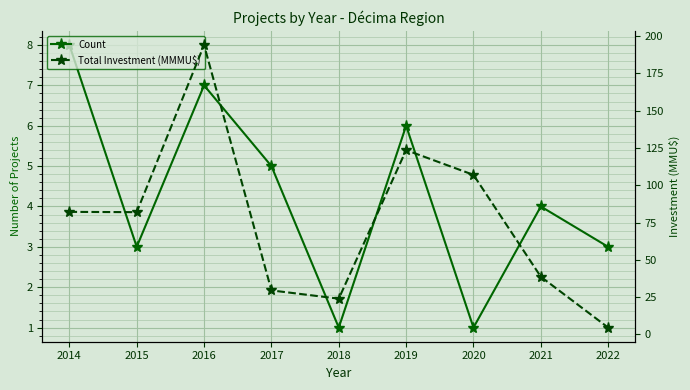

Which series has the widest spread of values?

Total Investment (MMMU$)